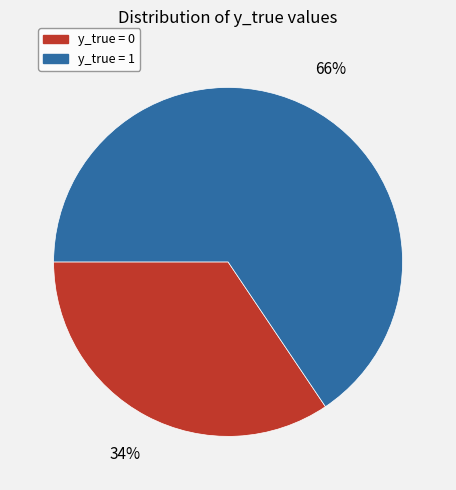

Combined, do y_true = 1 and y_true = 0 account for over 50%?

Yes